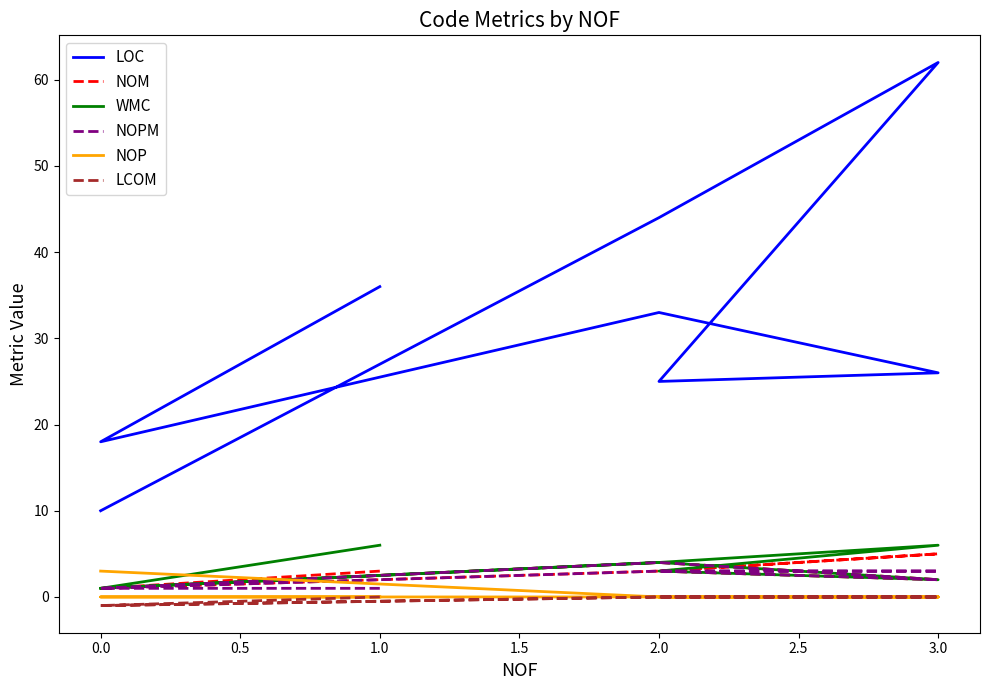

What is the total value across all series at 3.0?

32